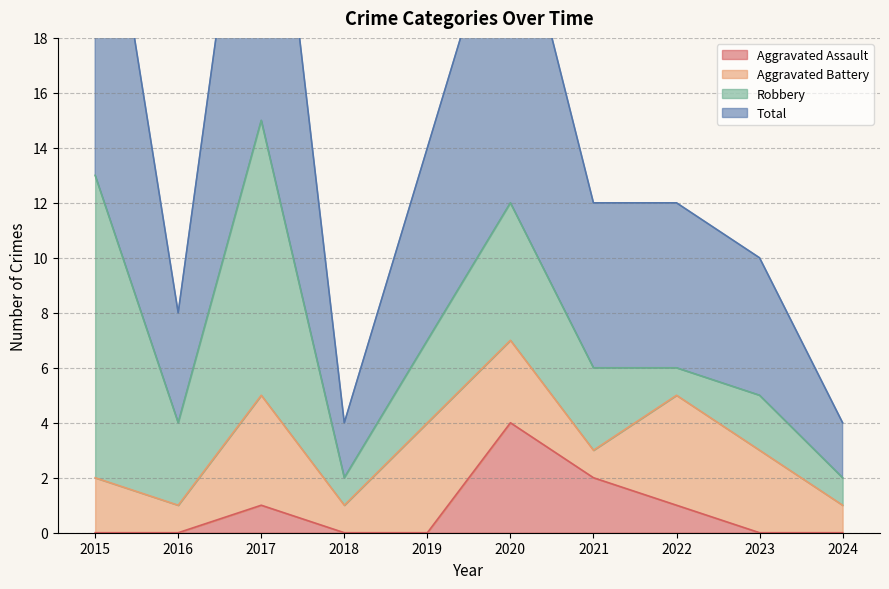

What is the value of the Aggravated Assault point at the 7th from the left?

2